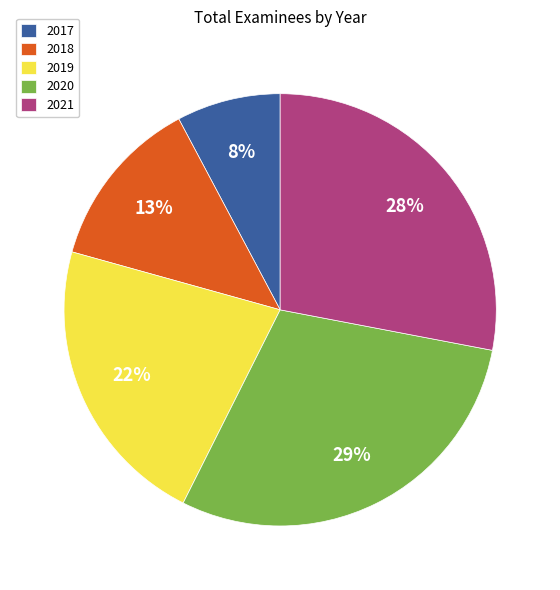

The 2019 slice represents 11% of the pie. True or false?

False